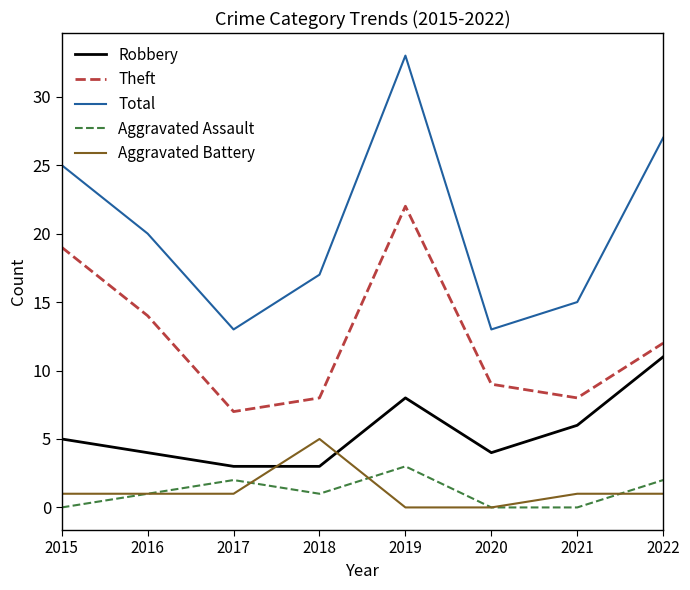

True or false: Aggravated Battery and Total cross at least once.

False